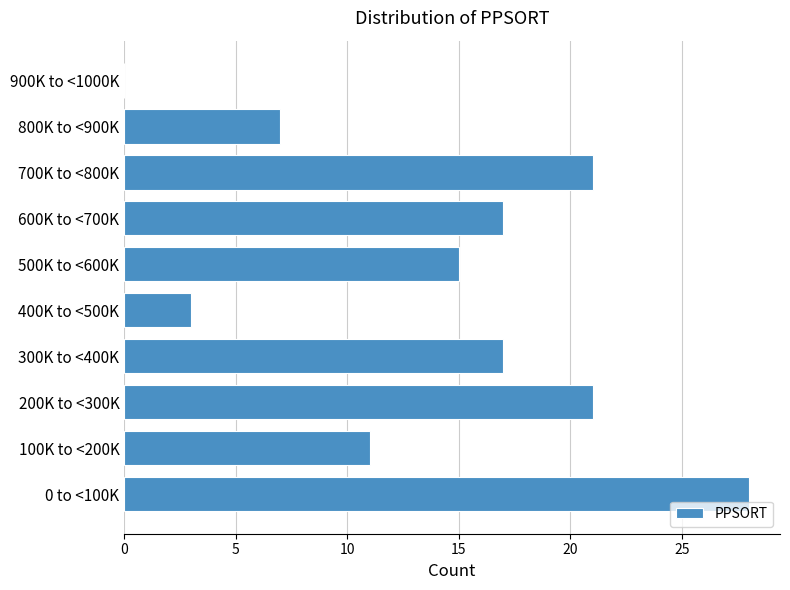

Reading bottom to top, transcribe all the data shown in this chart.

0 to <100K=28	100K to <200K=11	200K to <300K=21	300K to <400K=17	400K to <500K=3	500K to <600K=15	600K to <700K=17	700K to <800K=21	800K to <900K=7	900K to <1000K=0